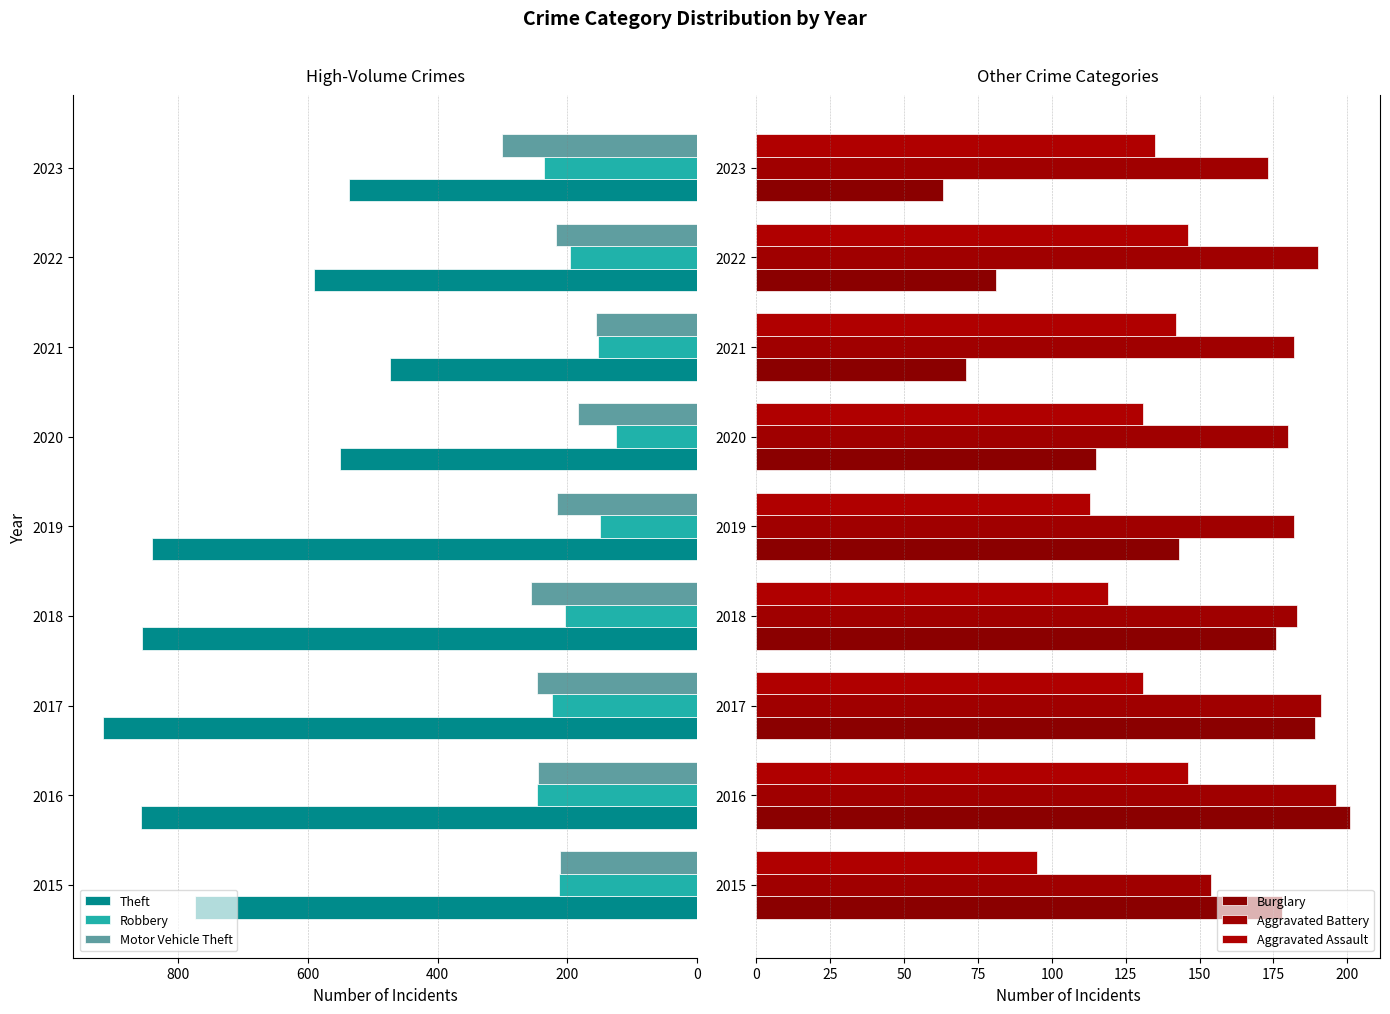

What is the maximum value shown in the chart?

916